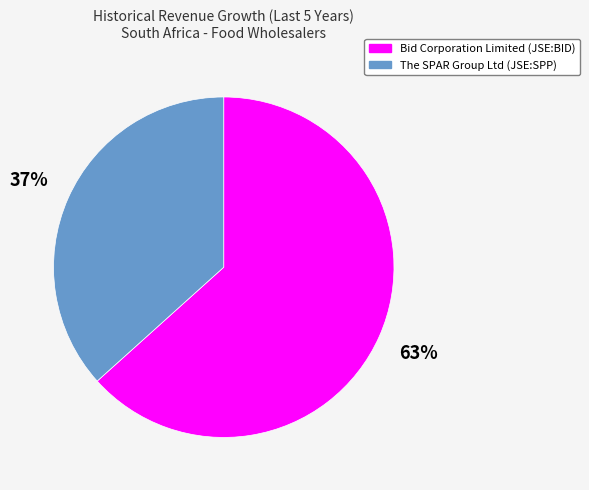

To the nearest percent, what is the average slice percentage?

50%